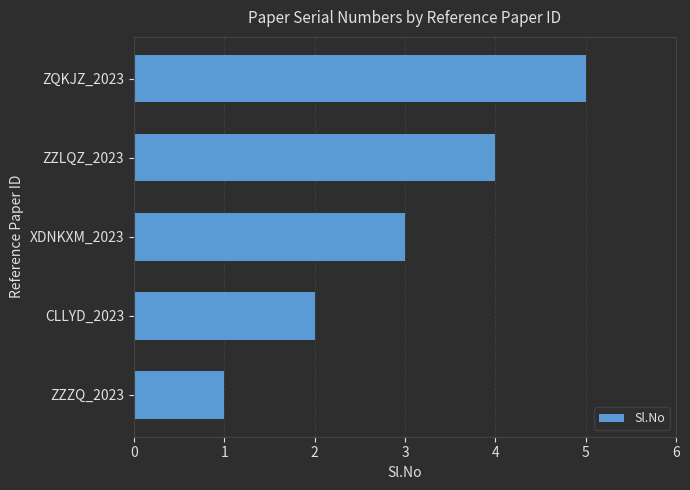

Count the number of data series in this chart.

1